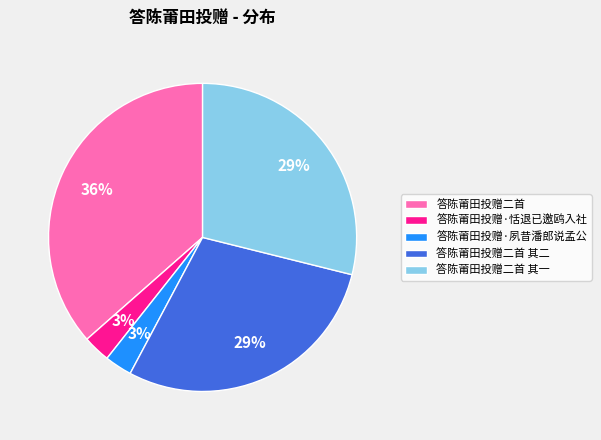

Combined, do 答陈莆田投赠二首 其一 and 答陈莆田投赠·恬退已邀鸥入社 account for over 50%?

No